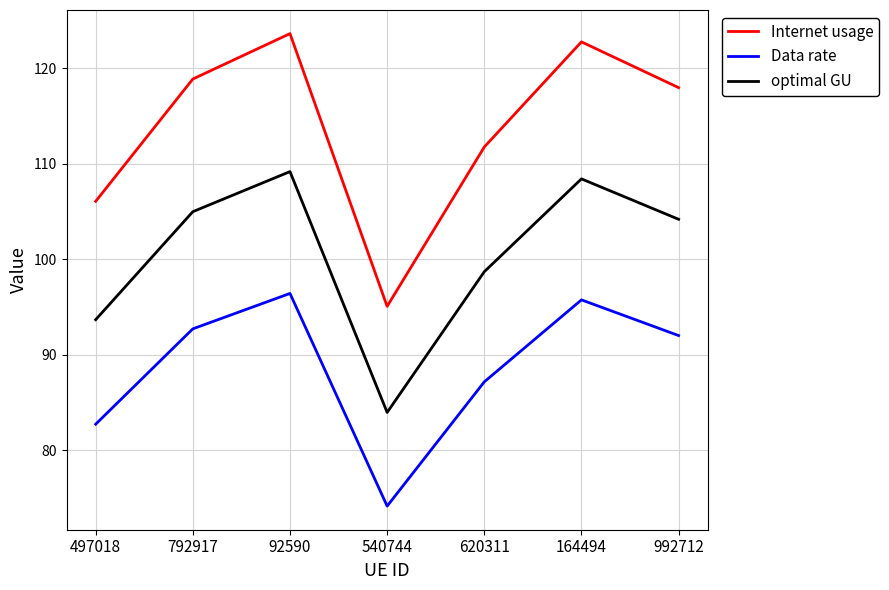

How many lines are shown in the chart?

3